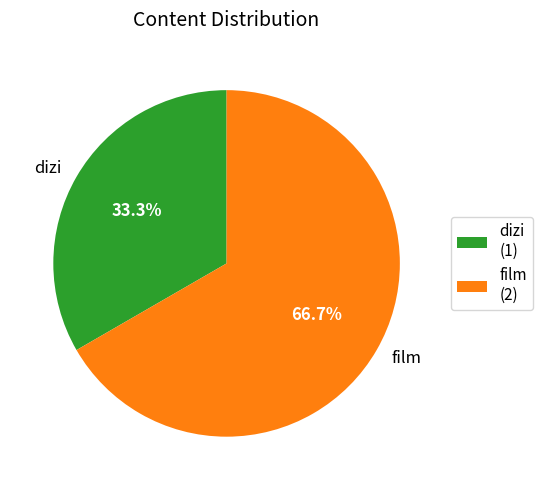

Is it true that dizi is 42% of the pie?

False